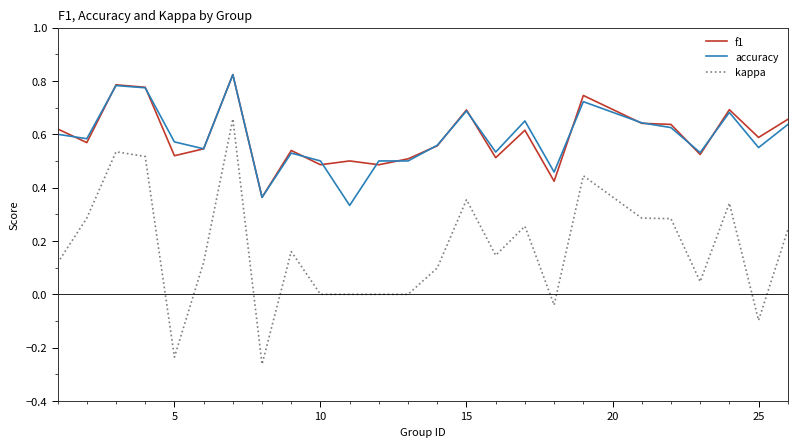

True or false: kappa and f1 cross at least once.

False